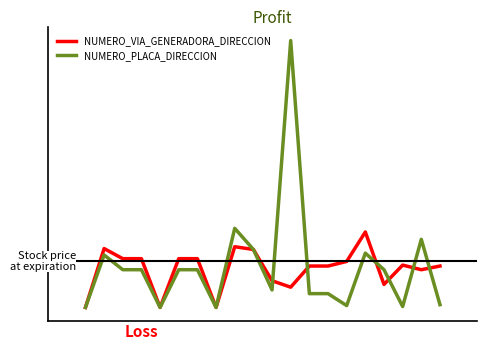

What are all the series names shown in the legend?

NUMERO_VIA_GENERADORA_DIRECCION, NUMERO_PLACA_DIRECCION